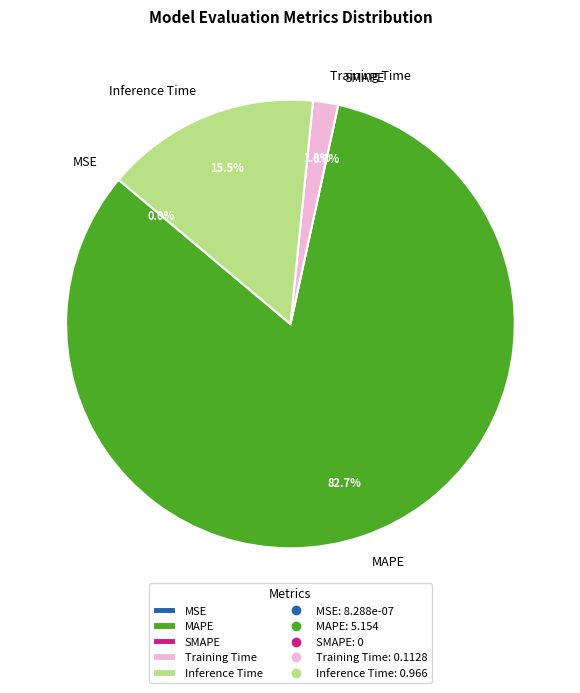

To the nearest percent, what is the average slice percentage?

20%